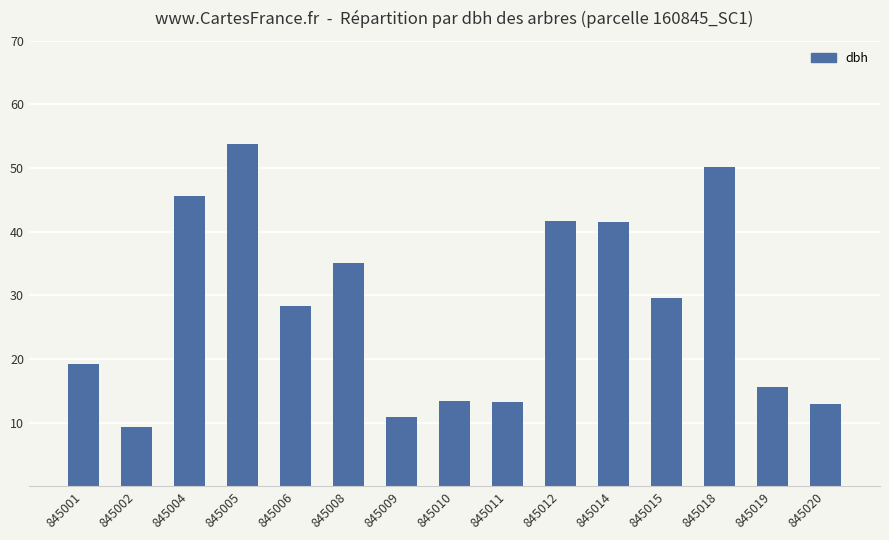

Which label corresponds to the smallest value in the chart?

845002